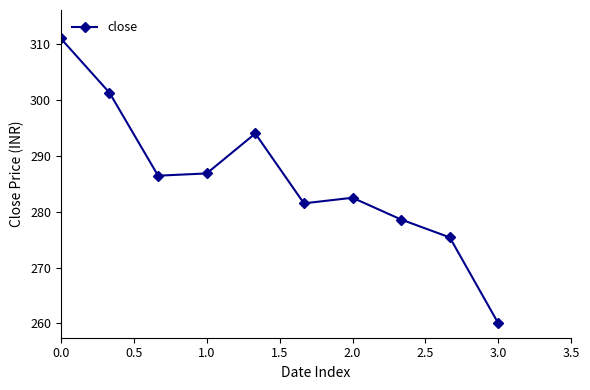

What is the smallest value displayed?

260.0